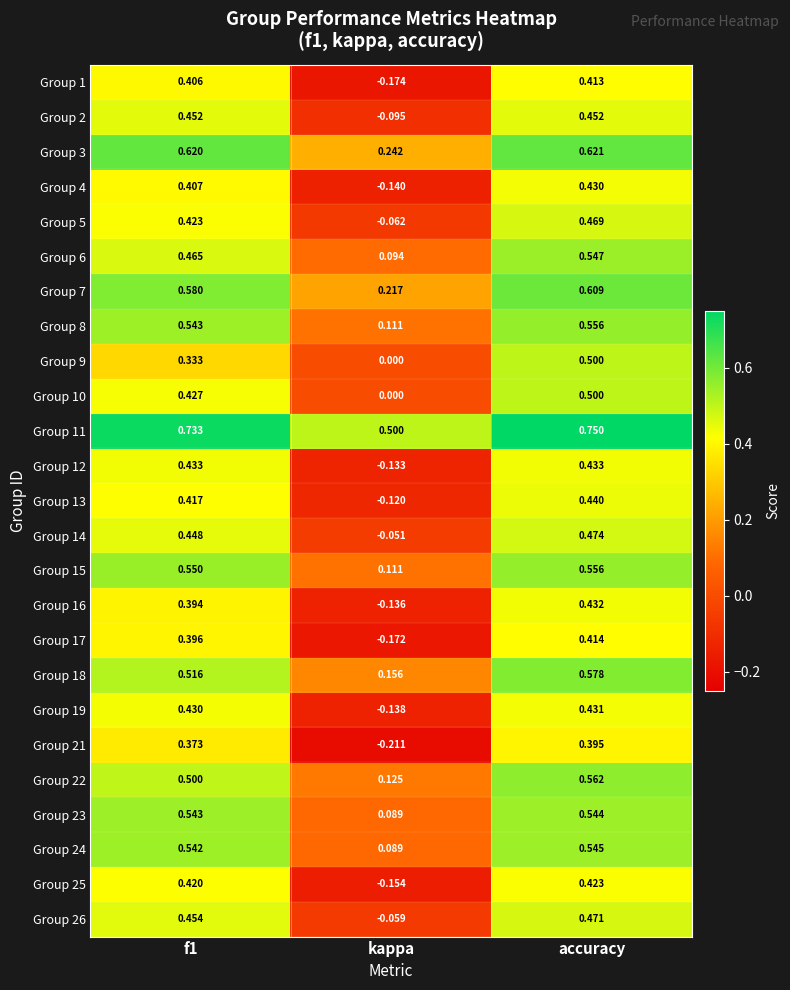

At which category is the sum across all series the highest?

accuracy